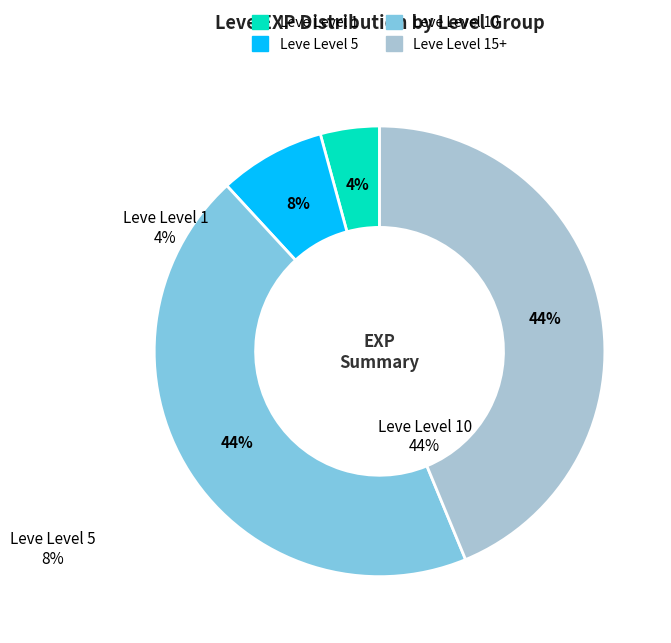

To the nearest percent, what is the average slice percentage?

25%